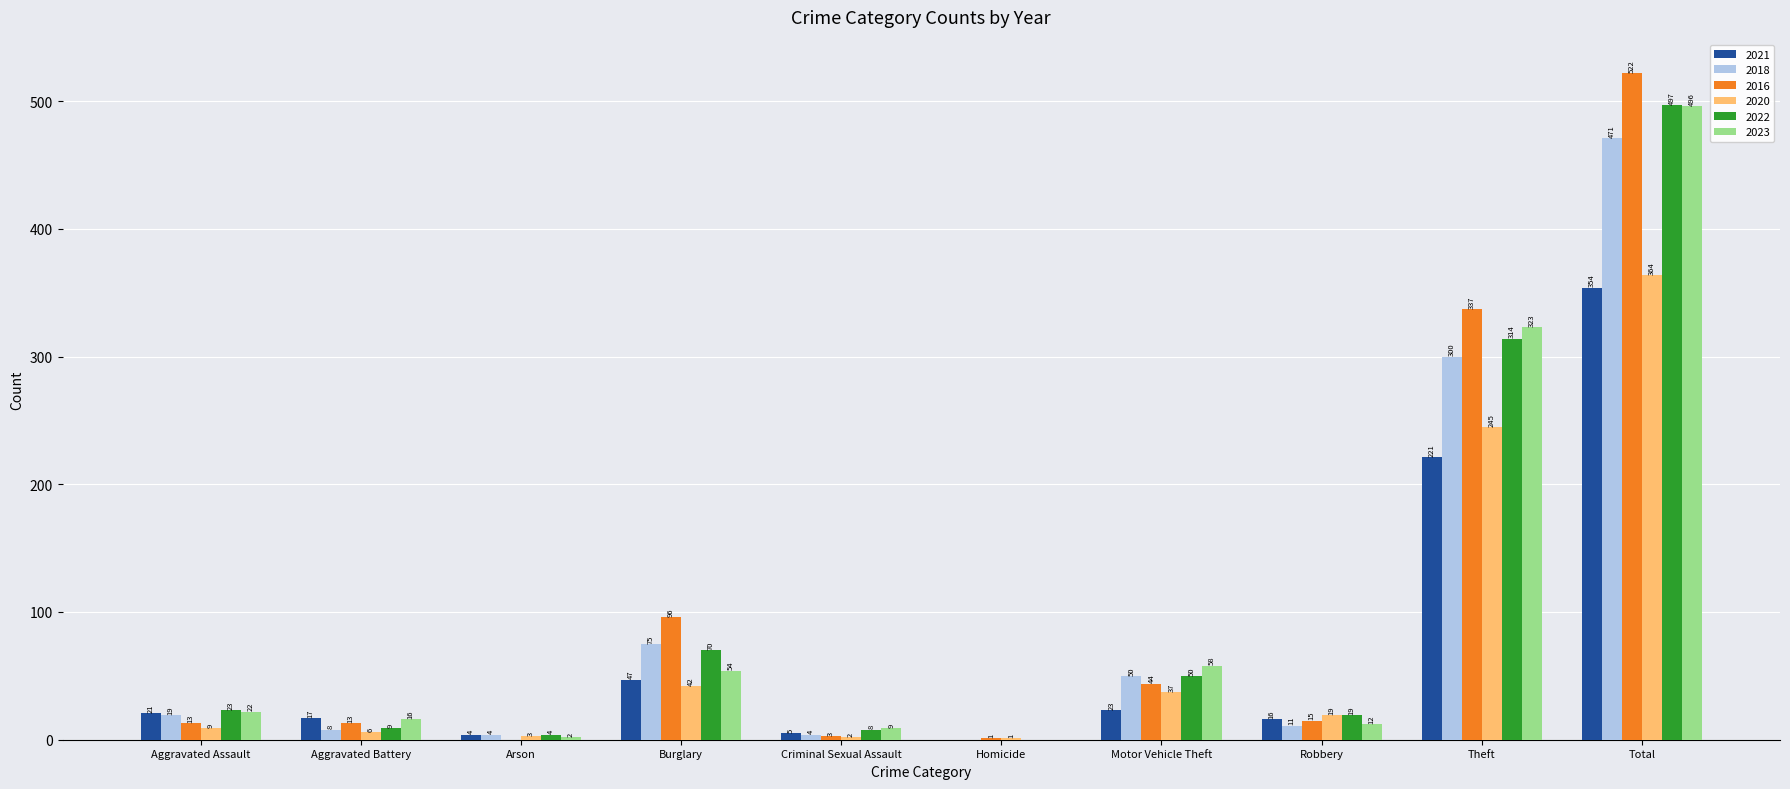

Reading left to right, extract all data points from this chart.

2021: Aggravated Assault=21	Aggravated Battery=17	Arson=4	Burglary=47	Criminal Sexual Assault=5	Homicide=0	Motor Vehicle Theft=23	Robbery=16	Theft=221	Total=354
2018: Aggravated Assault=19	Aggravated Battery=8	Arson=4	Burglary=75	Criminal Sexual Assault=4	Homicide=0	Motor Vehicle Theft=50	Robbery=11	Theft=300	Total=471
2016: Aggravated Assault=13	Aggravated Battery=13	Arson=0	Burglary=96	Criminal Sexual Assault=3	Homicide=1	Motor Vehicle Theft=44	Robbery=15	Theft=337	Total=522
2020: Aggravated Assault=9	Aggravated Battery=6	Arson=3	Burglary=42	Criminal Sexual Assault=2	Homicide=1	Motor Vehicle Theft=37	Robbery=19	Theft=245	Total=364
2022: Aggravated Assault=23	Aggravated Battery=9	Arson=4	Burglary=70	Criminal Sexual Assault=8	Homicide=0	Motor Vehicle Theft=50	Robbery=19	Theft=314	Total=497
2023: Aggravated Assault=22	Aggravated Battery=16	Arson=2	Burglary=54	Criminal Sexual Assault=9	Homicide=0	Motor Vehicle Theft=58	Robbery=12	Theft=323	Total=496